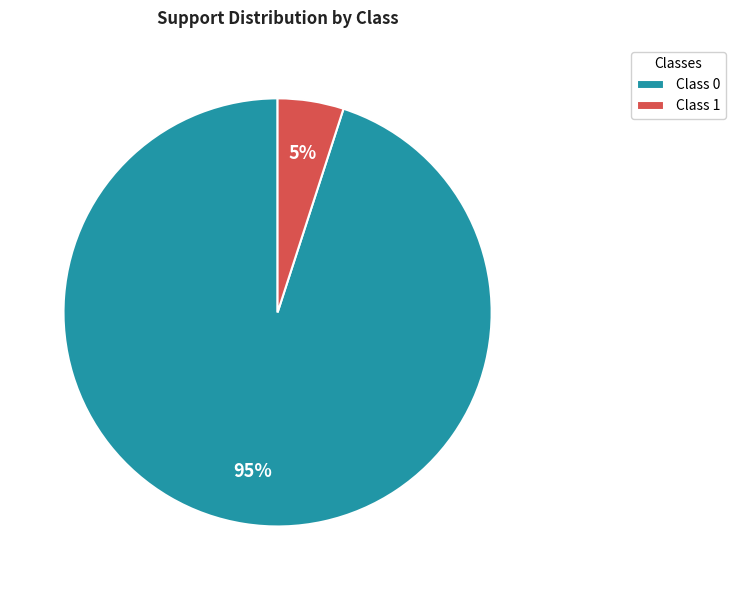

Is there any slice that represents more than half of the pie?

Yes